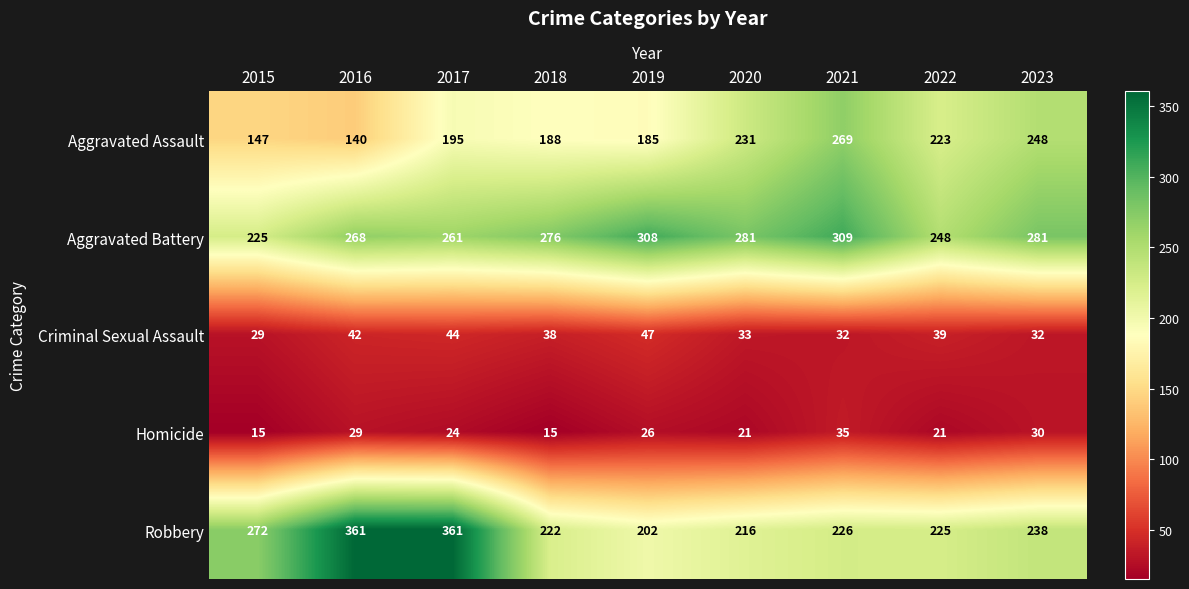

List the series in order of their peak value, highest first.

Robbery, Aggravated Battery, Aggravated Assault, Criminal Sexual Assault, Homicide